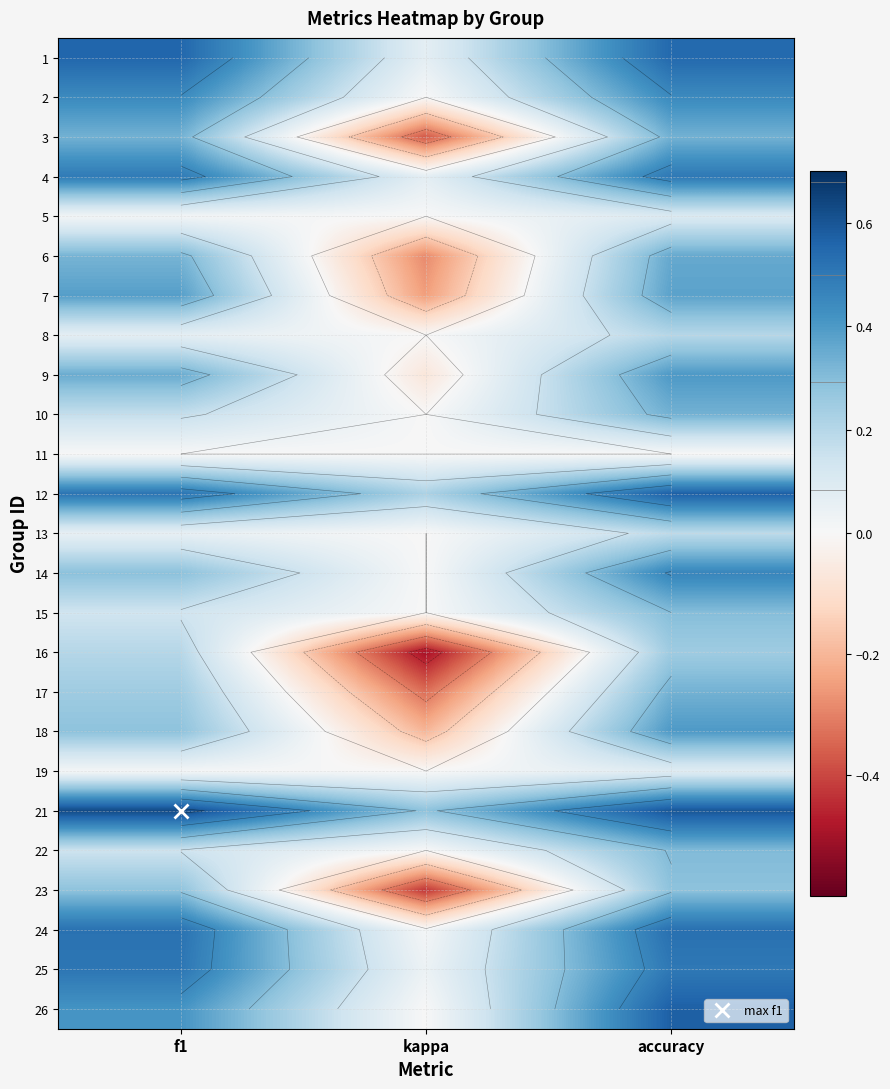

What is the difference between the highest and lowest values at f1?

0.6